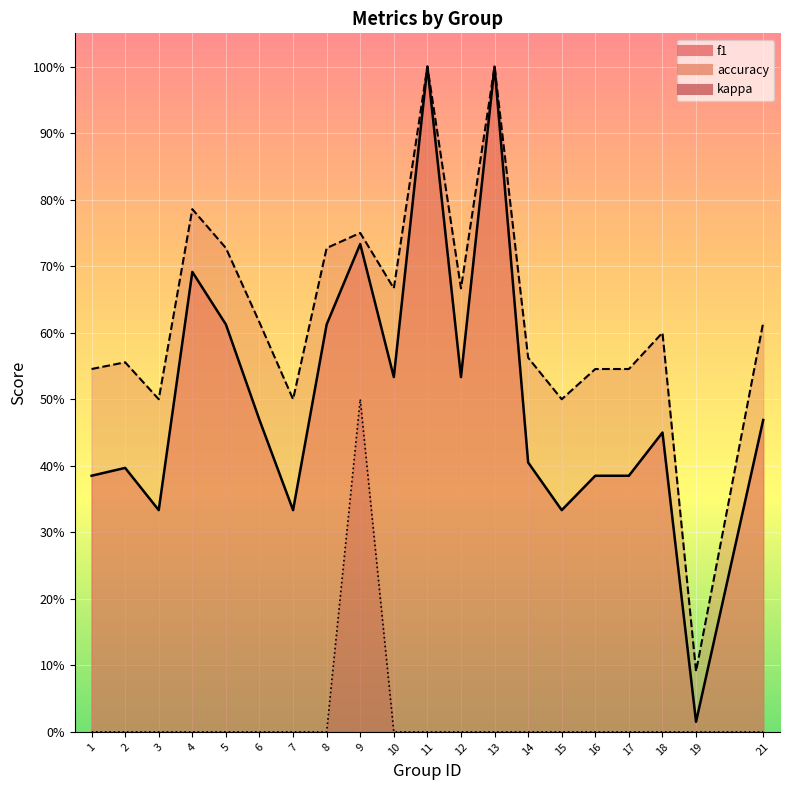

Between 7 and 17, which series saw the biggest shift?

f1